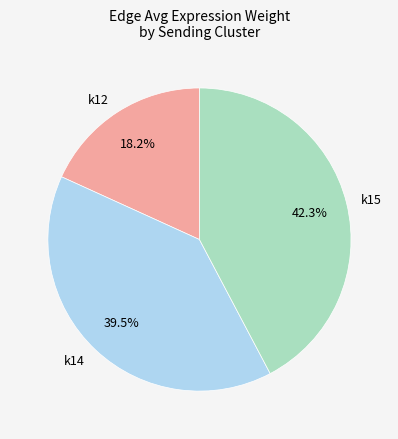

What is the largest slice in the pie chart?

k15